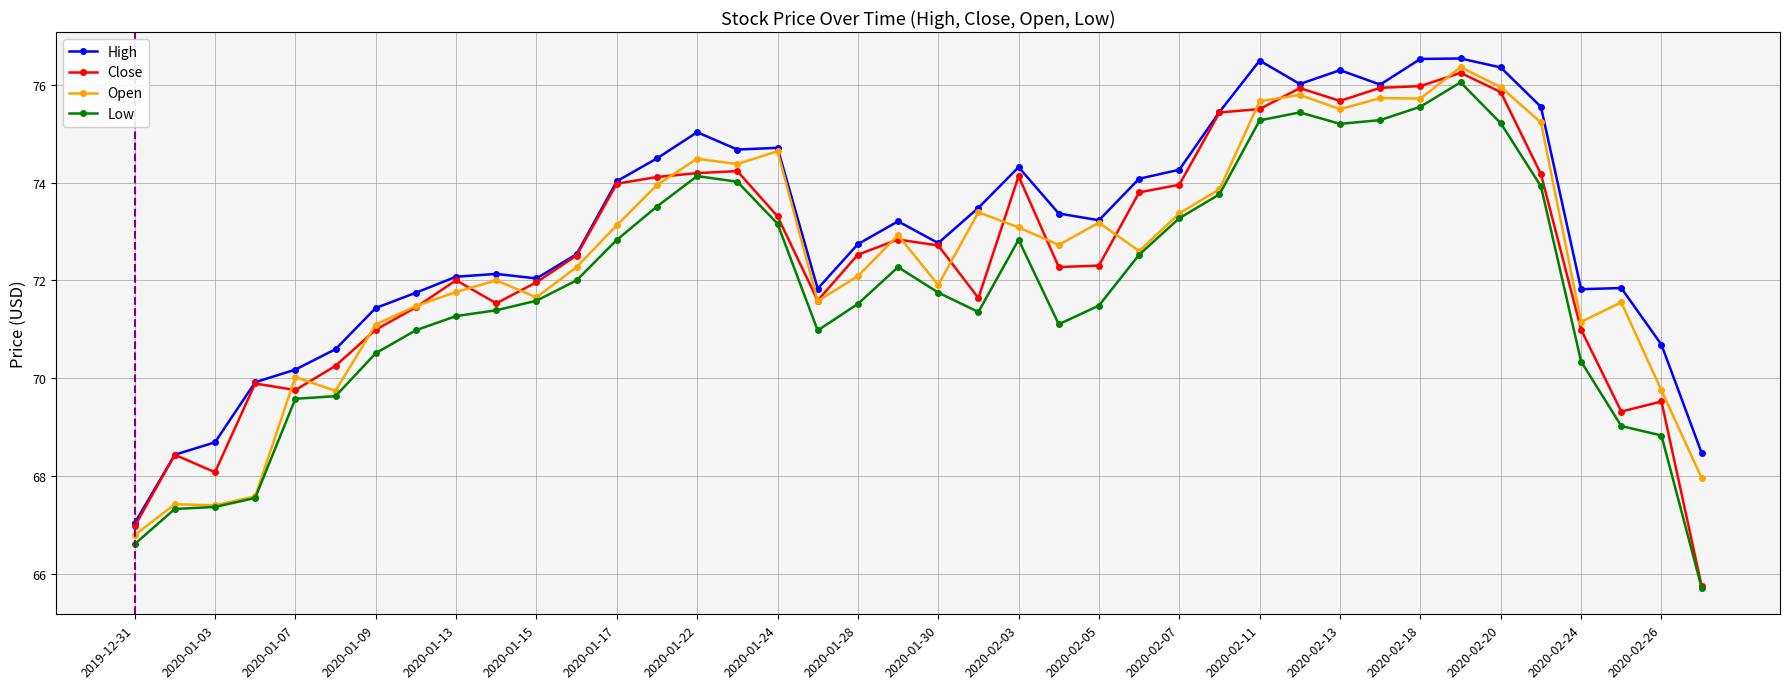

In Close, how many points are higher than both neighbors (excluding endpoints)?

9